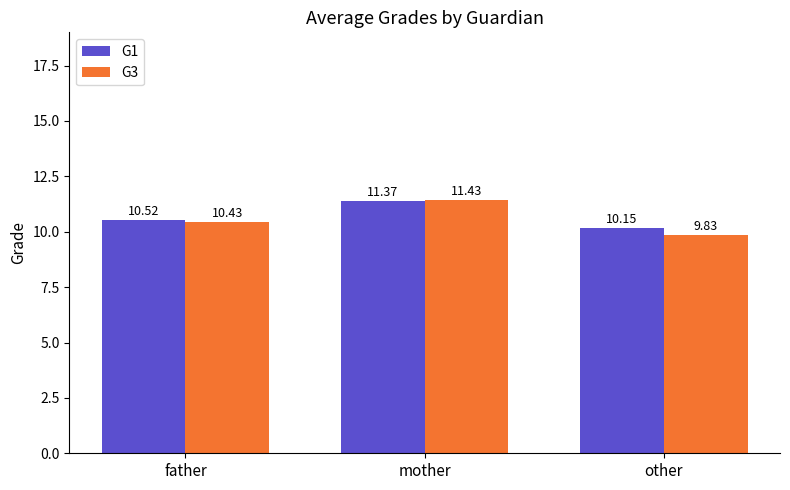

List the series in order of their overall mean, lowest first.

G3, G1